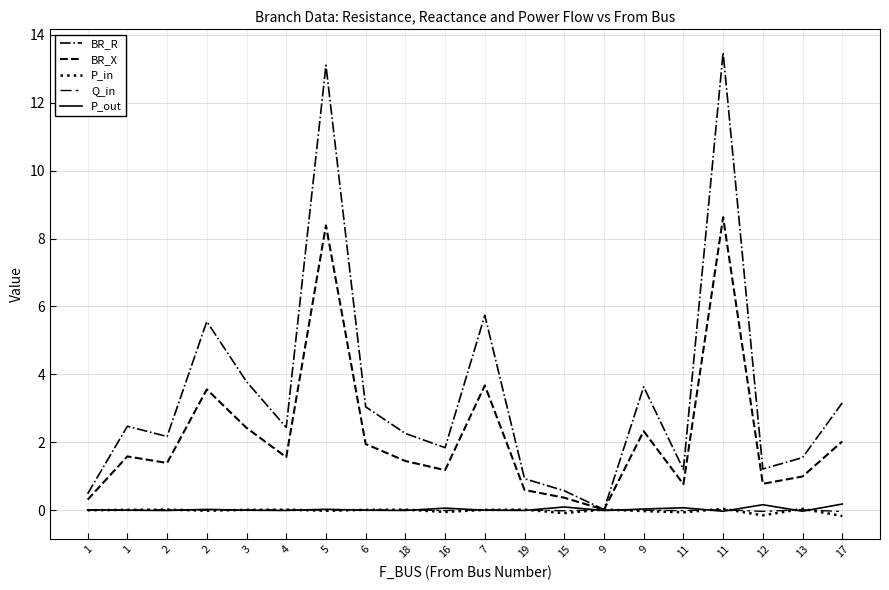

What is the label of the 11th point from the left?

7